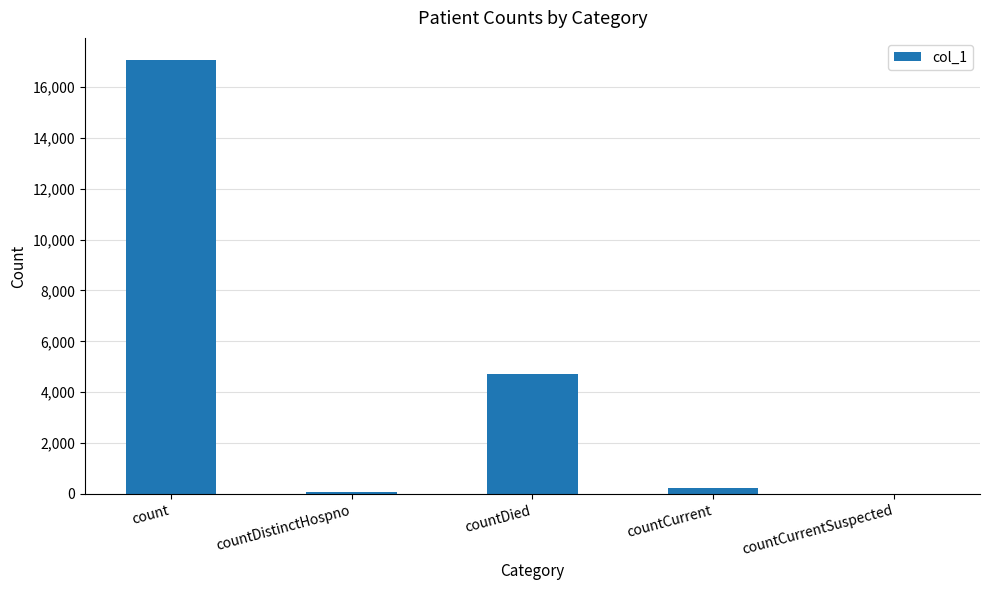

What is the sum of all values?

22061